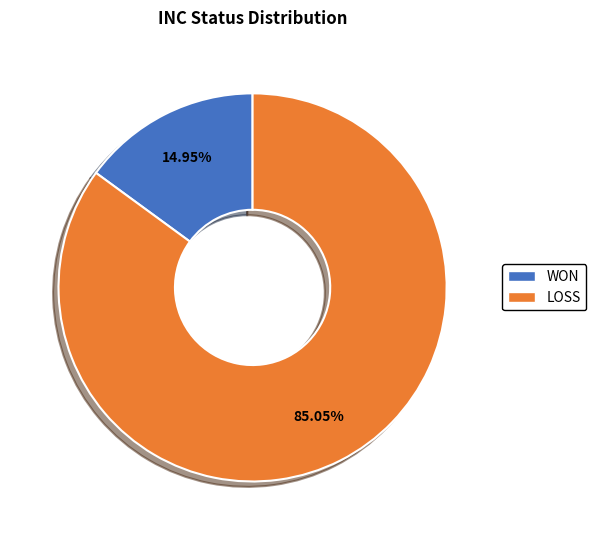

The WON slice represents 22% of the pie. True or false?

False